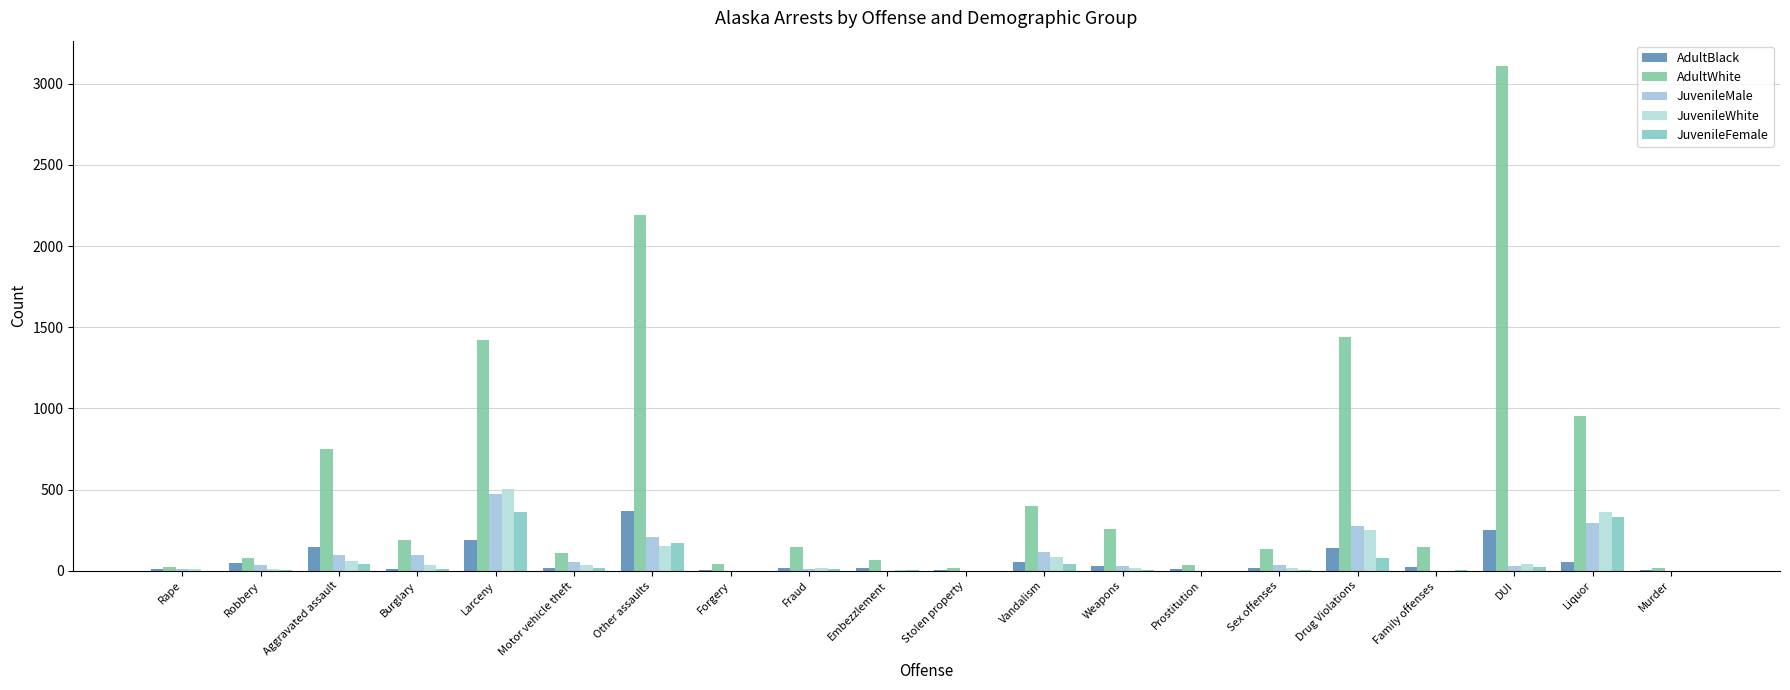

Reading left to right, list all the values displayed in this chart.

AdultBlack: Rape=11	Robbery=49	Aggravated assault=144	Burglary=11	Larceny=190	Motor vehicle theft=15	Other assaults=365	Forgery=4	Fraud=18	Embezzlement=14	Stolen property=4	Vandalism=56	Weapons=32	Prostitution=11	Sex offenses=17	Drug Violations=138	Family offenses=20	DUI=248	Liquor=55	Murder=7
AdultWhite: Rape=20	Robbery=77	Aggravated assault=749	Burglary=189	Larceny=1423	Motor vehicle theft=112	Other assaults=2192	Forgery=43	Fraud=149	Embezzlement=64	Stolen property=15	Vandalism=398	Weapons=257	Prostitution=35	Sex offenses=133	Drug Violations=1442	Family offenses=144	DUI=3110	Liquor=956	Murder=16
JuvenileMale: Rape=13	Robbery=37	Aggravated assault=97	Burglary=99	Larceny=474	Motor vehicle theft=53	Other assaults=207	Forgery=1	Fraud=8	Embezzlement=1	Stolen property=1	Vandalism=113	Weapons=27	Prostitution=0	Sex offenses=36	Drug Violations=274	Family offenses=0	DUI=31	Liquor=295	Murder=1
JuvenileWhite: Rape=9	Robbery=8	Aggravated assault=62	Burglary=38	Larceny=502	Motor vehicle theft=33	Other assaults=150	Forgery=1	Fraud=15	Embezzlement=3	Stolen property=1	Vandalism=85	Weapons=15	Prostitution=0	Sex offenses=19	Drug Violations=249	Family offenses=0	DUI=39	Liquor=362	Murder=0
JuvenileFemale: Rape=1	Robbery=6	Aggravated assault=40	Burglary=13	Larceny=364	Motor vehicle theft=18	Other assaults=170	Forgery=0	Fraud=11	Embezzlement=6	Stolen property=0	Vandalism=41	Weapons=2	Prostitution=0	Sex offenses=5	Drug Violations=78	Family offenses=2	DUI=26	Liquor=331	Murder=0